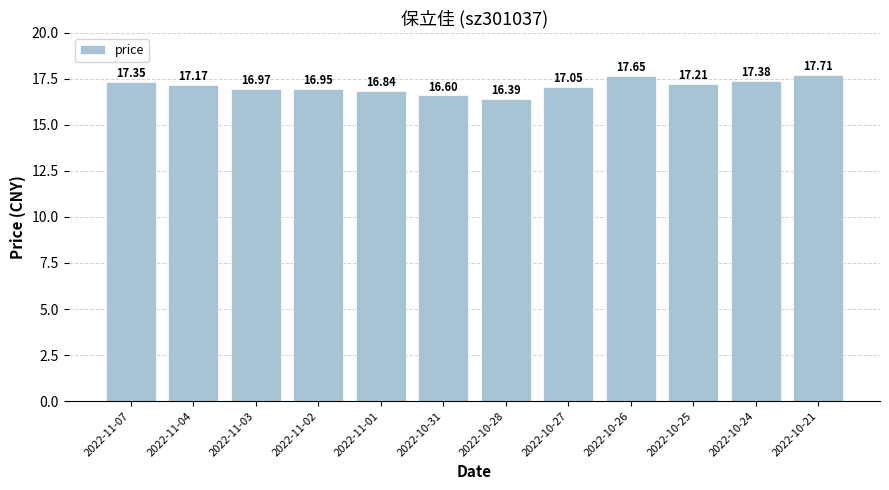

What is the average value?

17.1